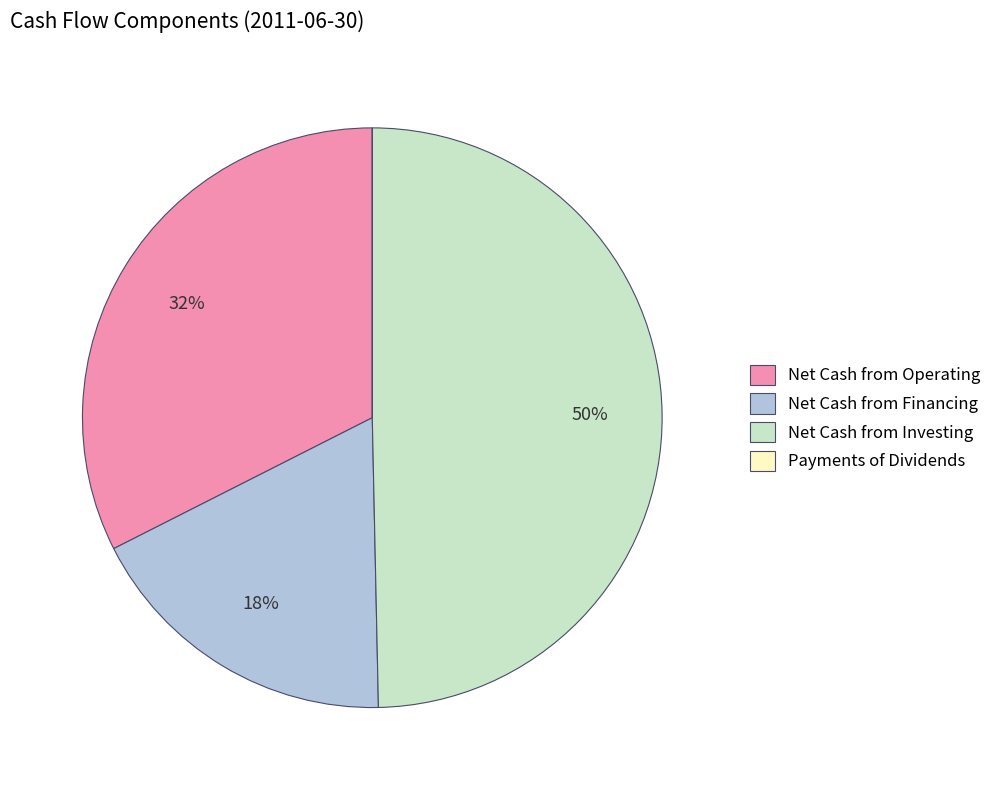

What is the ratio of the value at Net Cash from Investing to the value at Net Cash from Financing?

2.8